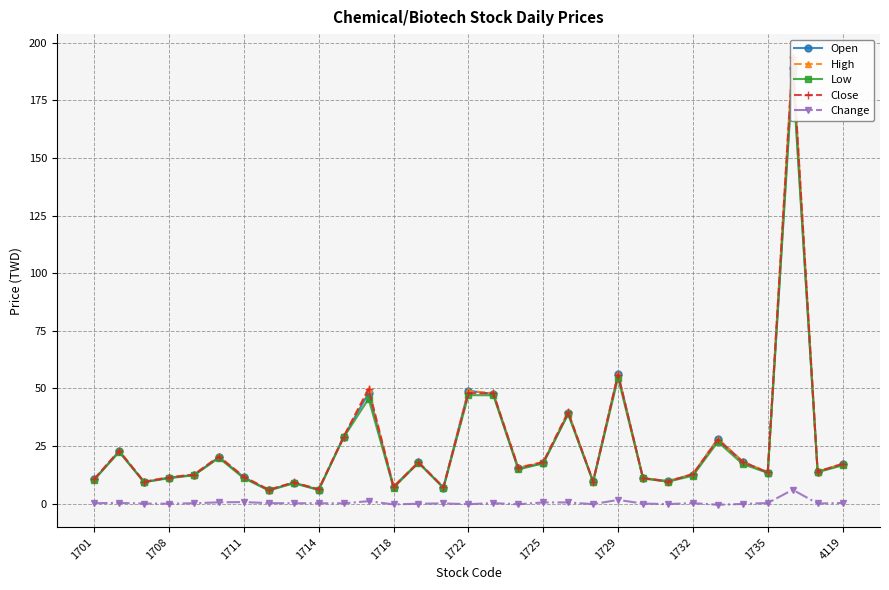

How many data points in Open are less than 13?

14